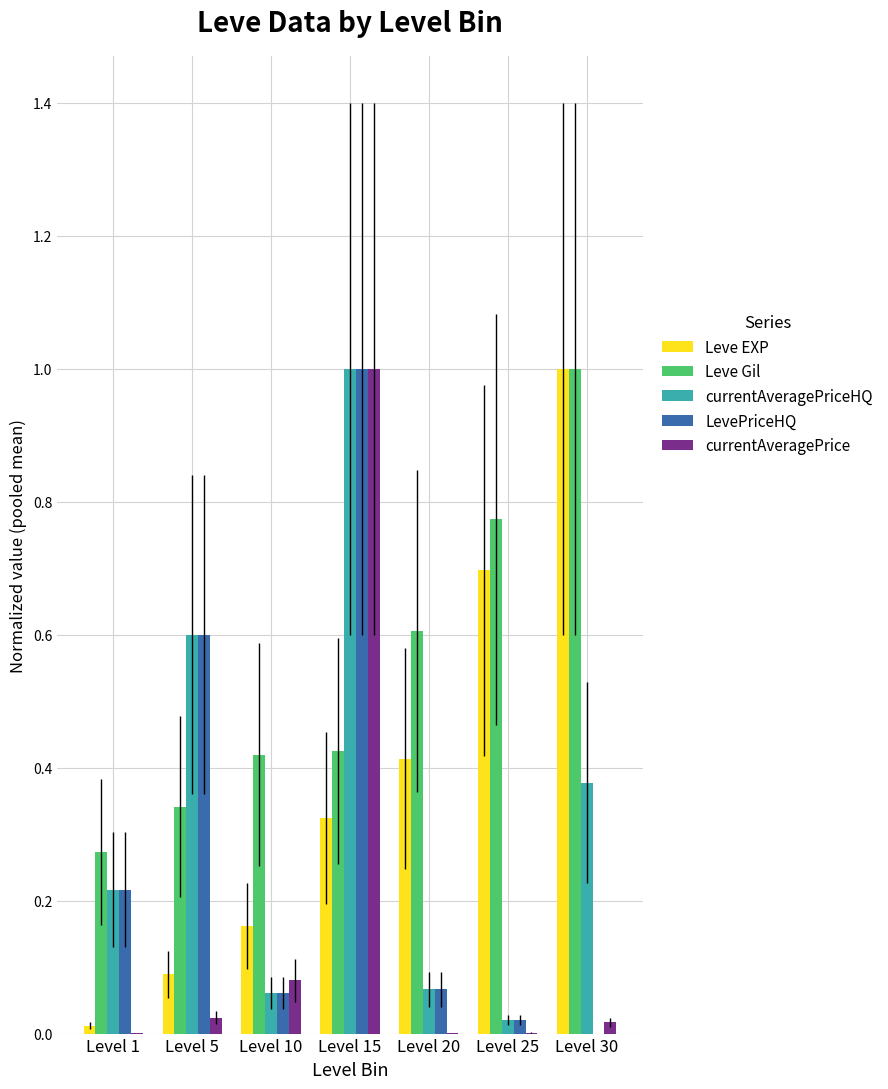

Is it true that Leve EXP equals 0.3 at Level 10?

False